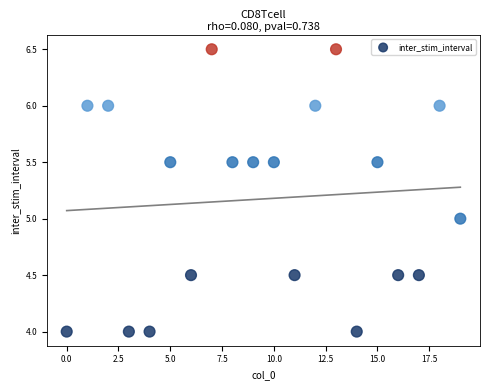

What is the range of Y values (max minus min)?

2.5